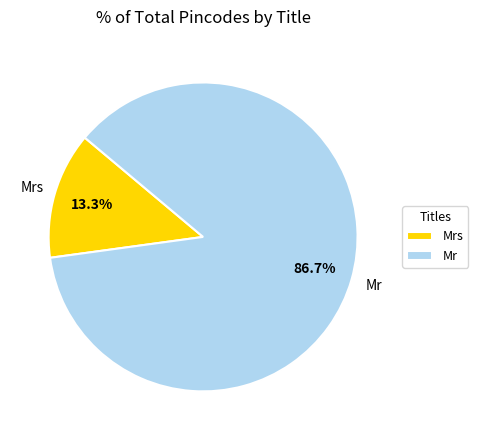

Which category has the smallest portion of the pie?

Mrs